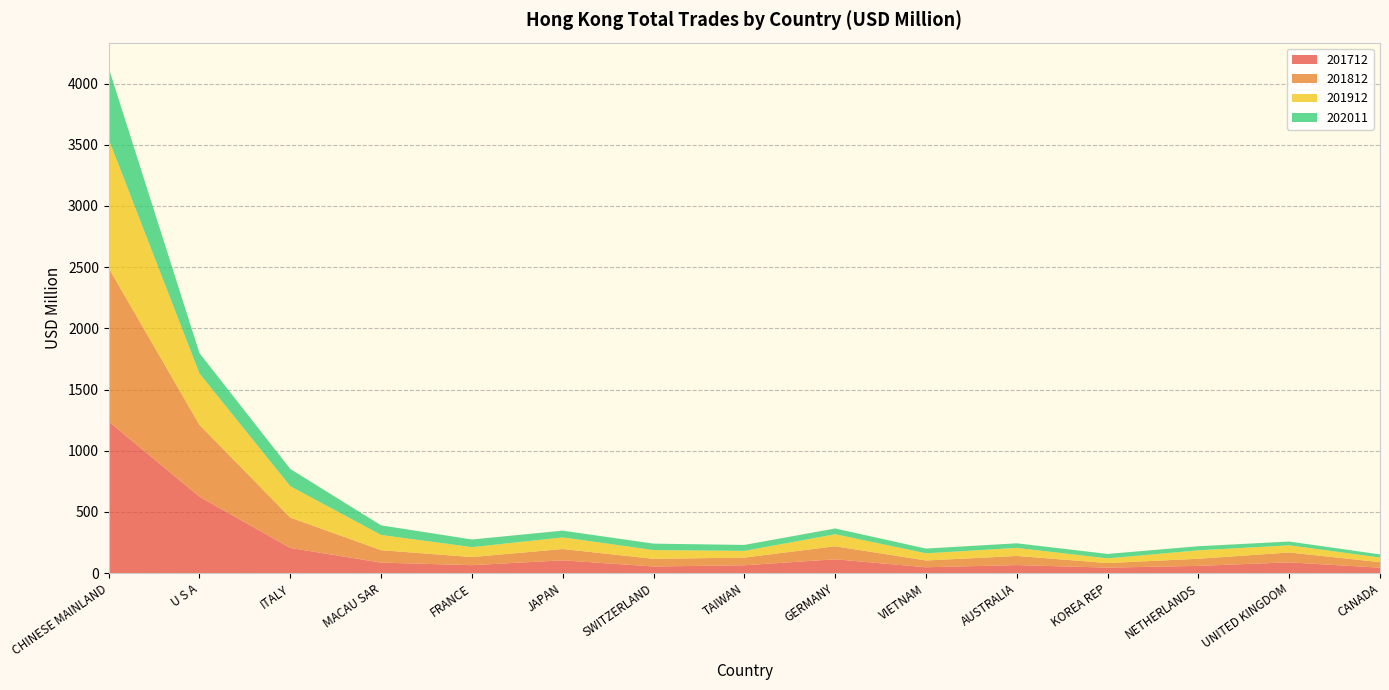

Reading left to right, extract all data points from this chart.

201712: 1238.7	624.8	206.3	86.5	65.5	105.1	54.7	64.8	113.5	48.5	66.1	45.6	59.7	88.7	44.8
201812: 1253.9	586.7	248.2	101.5	66.3	92.4	62.6	62.6	106.5	55.3	74.6	37.3	58.2	80.5	45.5
201912: 1053.0	419.8	255.9	124.4	80.9	94.8	71.6	54.9	98.2	58.8	65.8	38.2	68.9	58.4	37.5
202011: 582.1	166.2	141.1	78.5	62.6	55.2	52.6	48.6	47.1	38.5	37.7	36.3	33.5	31.0	25.7